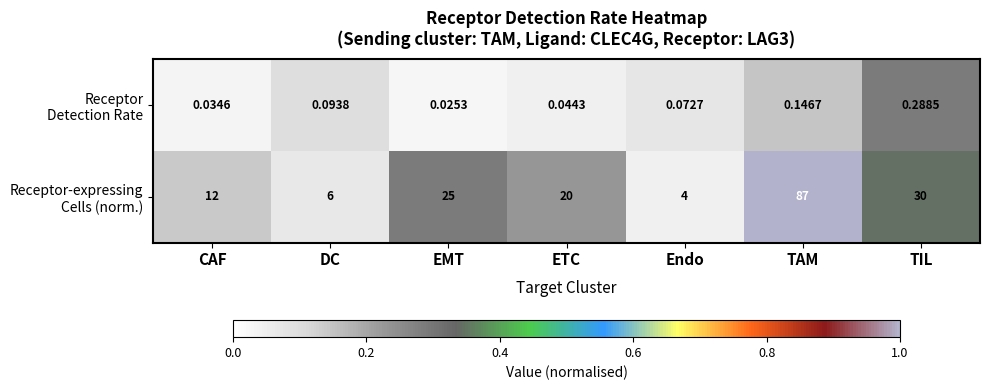

At how many categories does at least one series exceed 0?

7